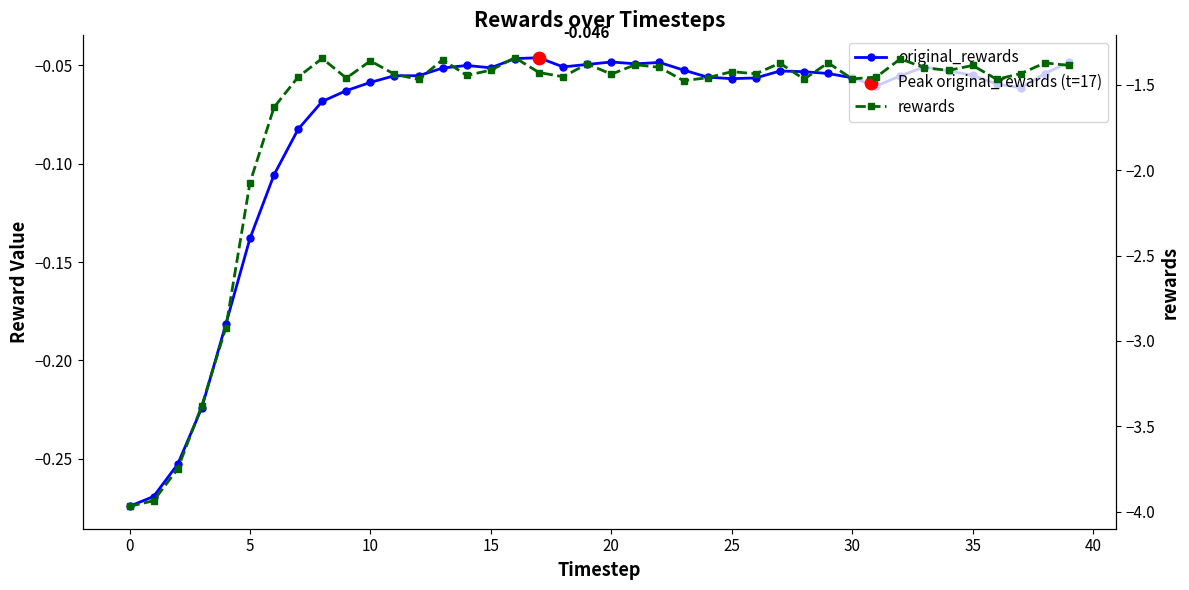

At which category is the sum across all series the highest?

16